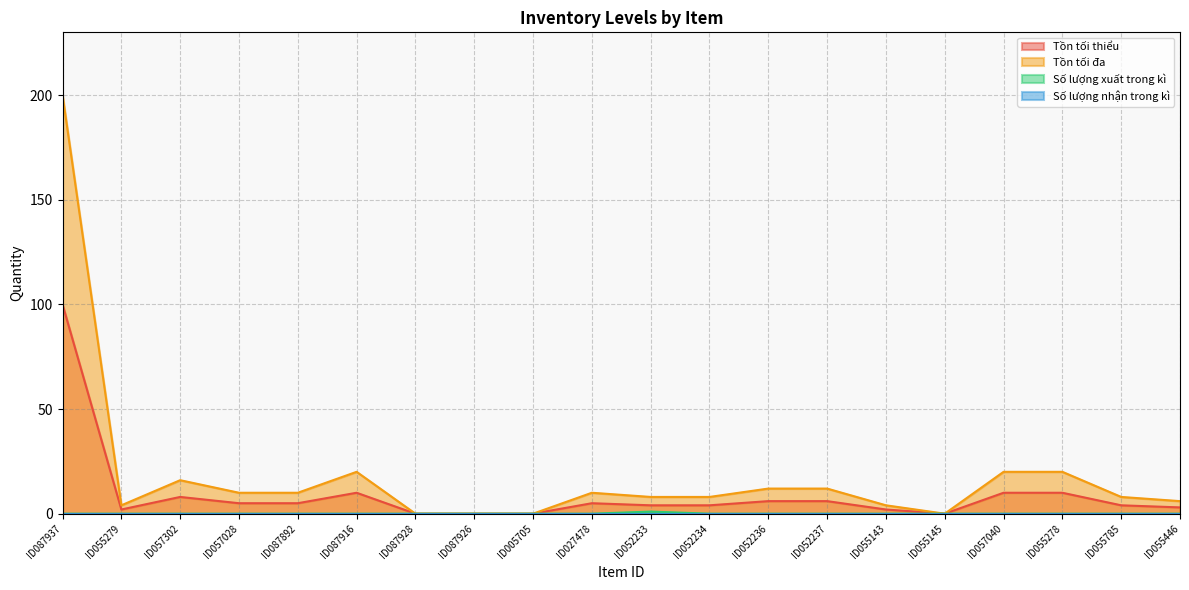

How many values in Số lượng xuất trong kì are above zero?

1